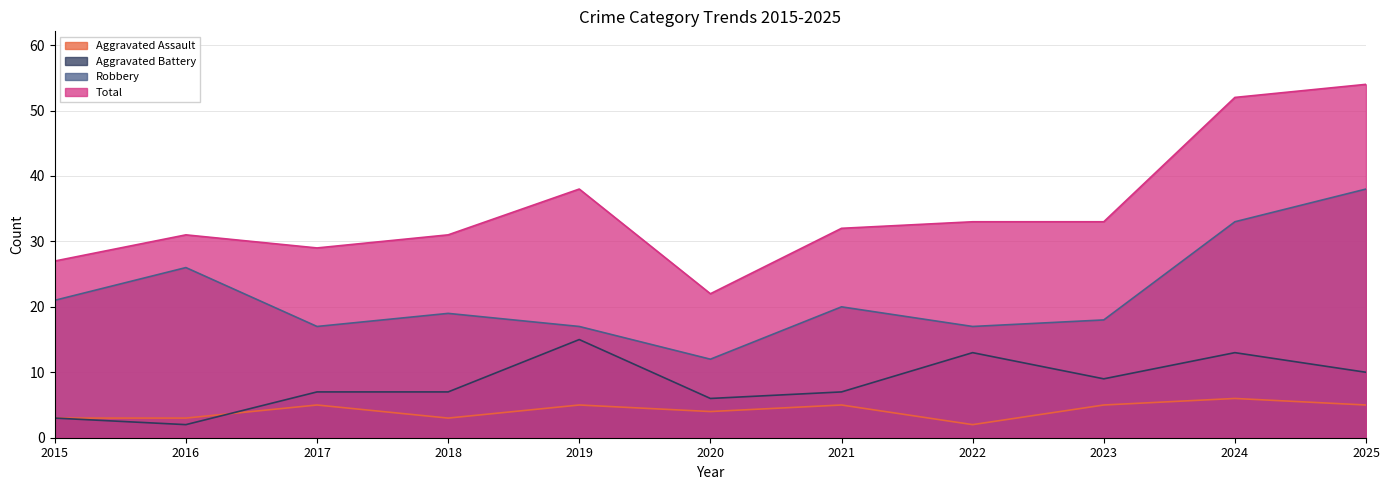

Which series has the largest total across all categories?

Total